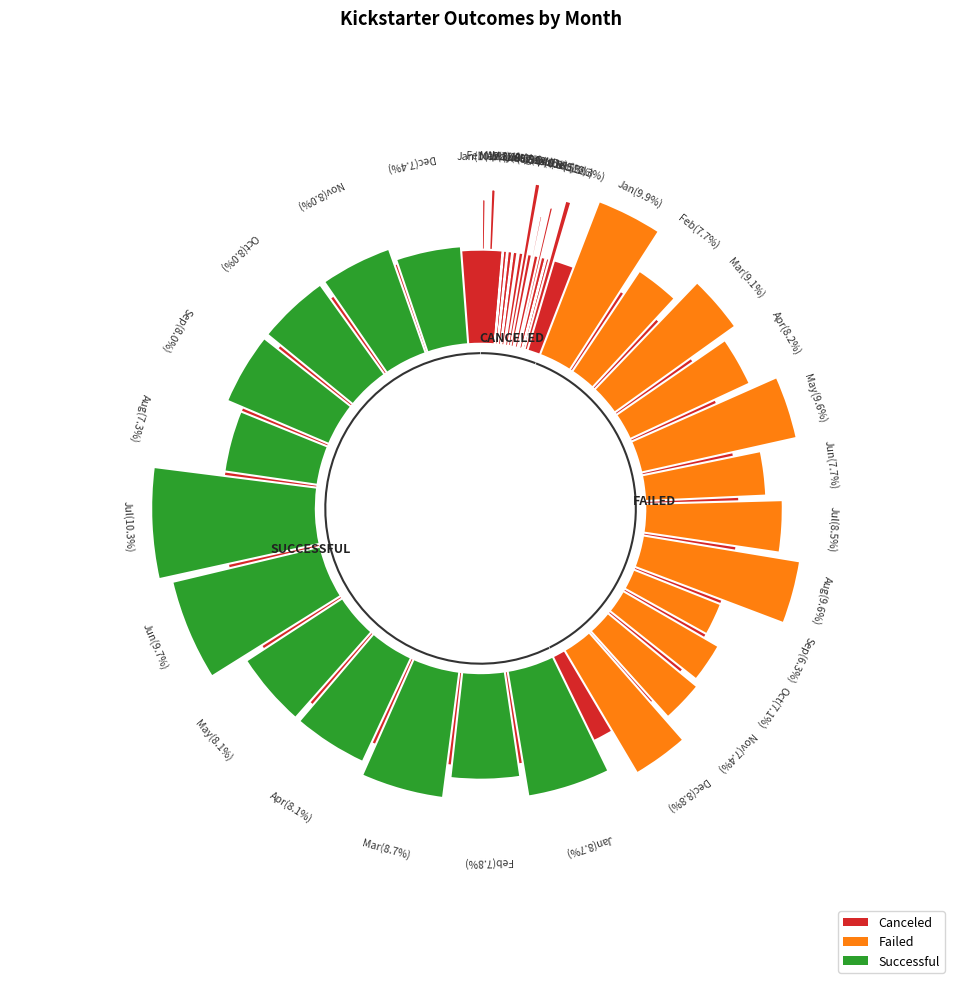

Between May and Jun, which is larger?

May